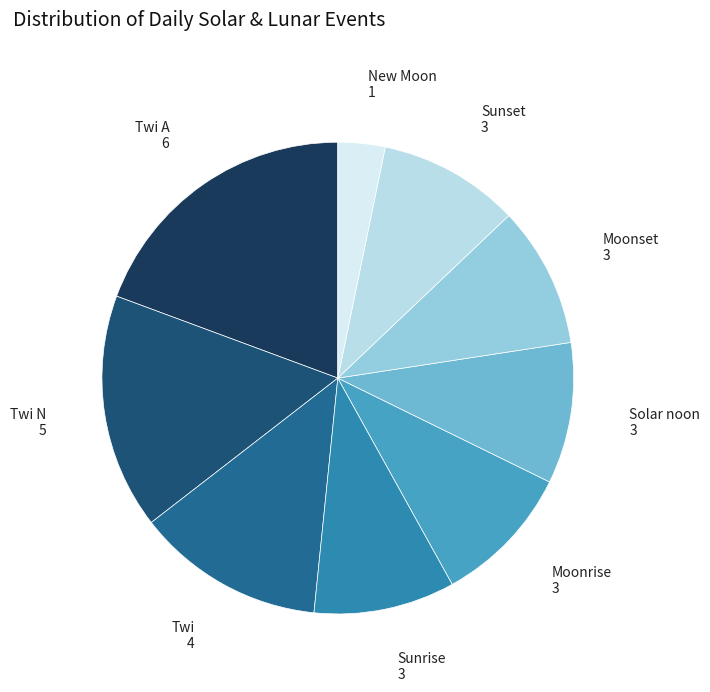

Which slice is the smallest?

New Moon